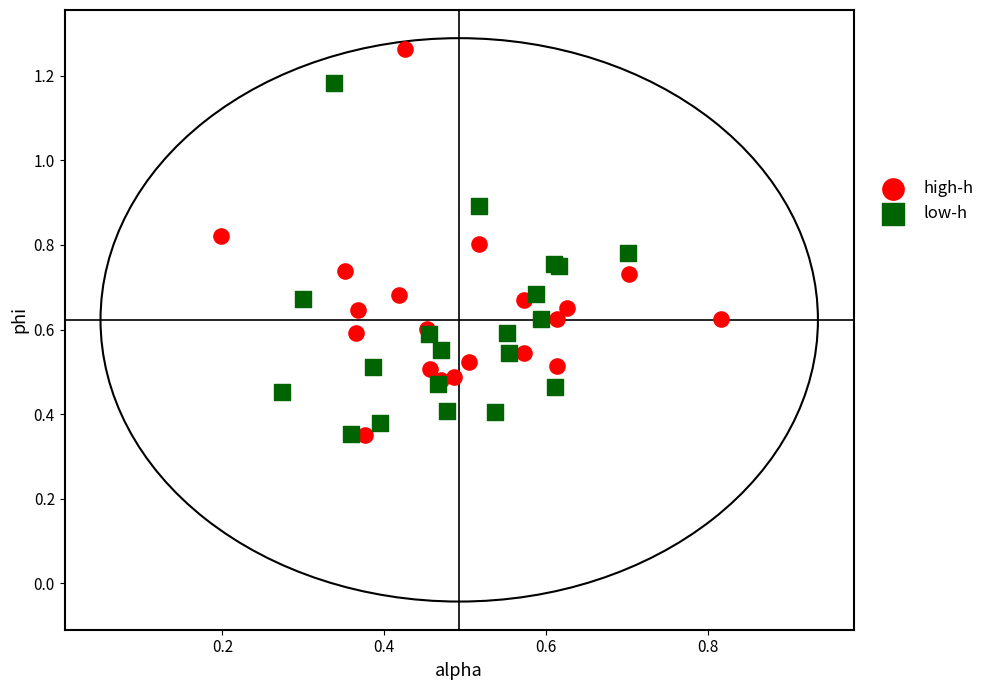

What are all the series names shown in the legend?

high-h, low-h